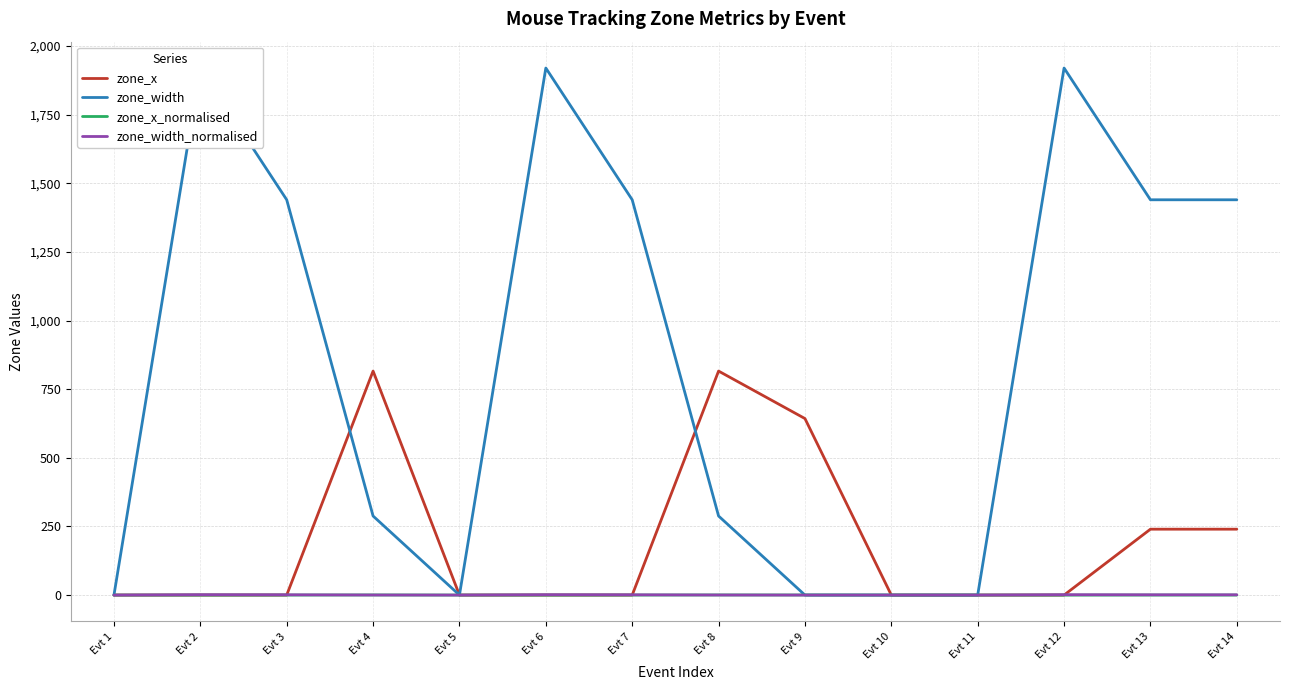

List the series in order of their peak value, highest first.

zone_width, zone_x, zone_width_normalised, zone_x_normalised